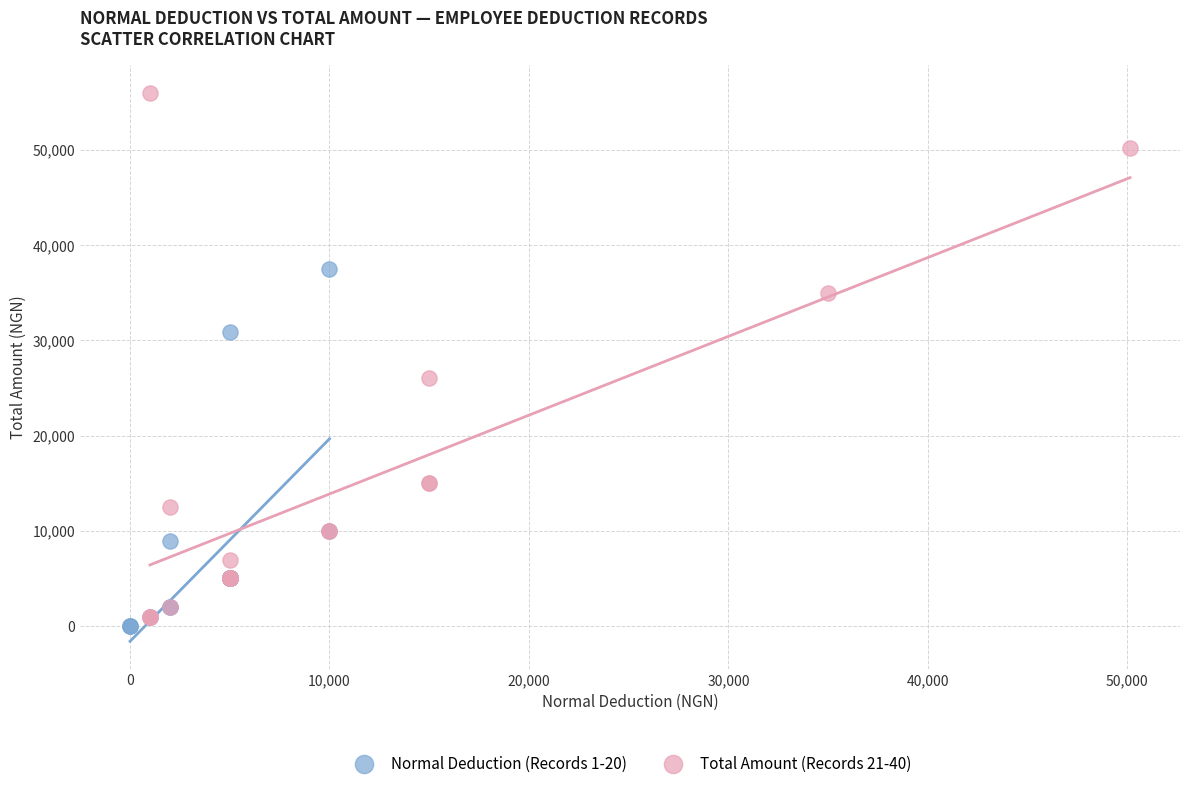

Which series contains the highest Y value?

Total Amount (Records 21-40)